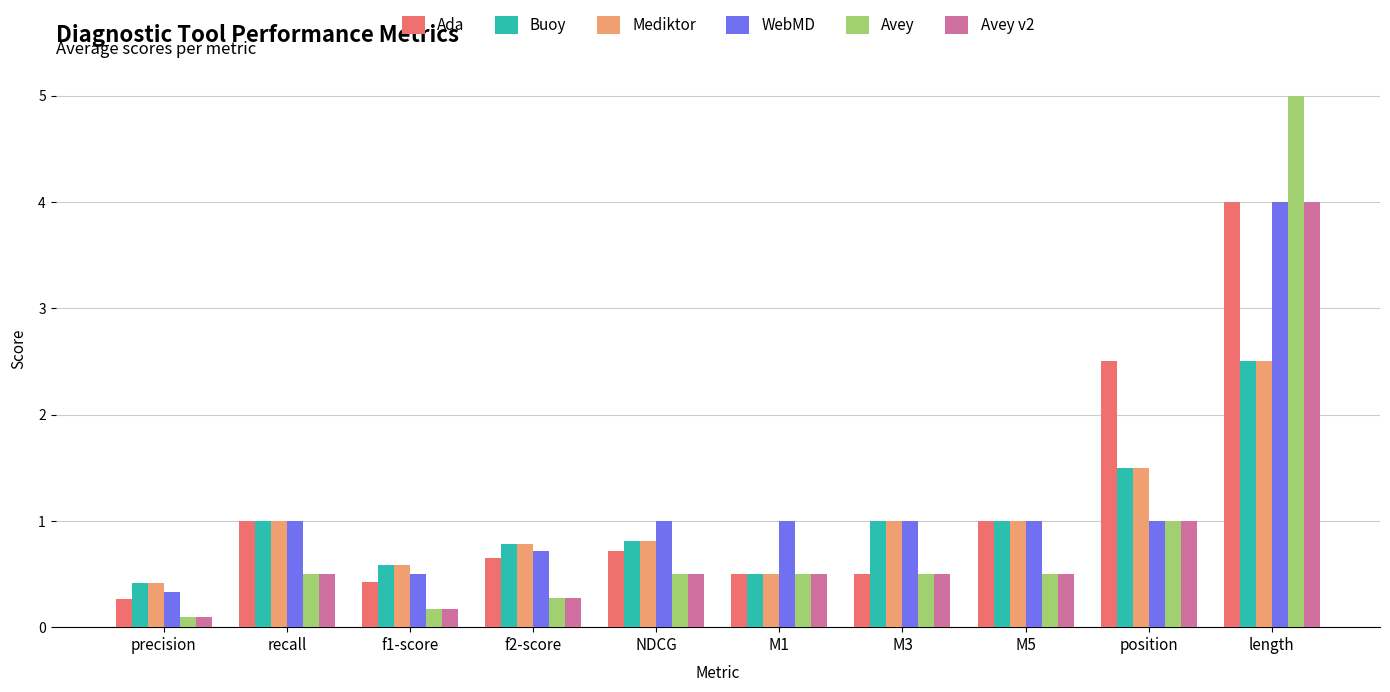

What is the difference between the Avey v2 values at f1-score and M1?

0.3